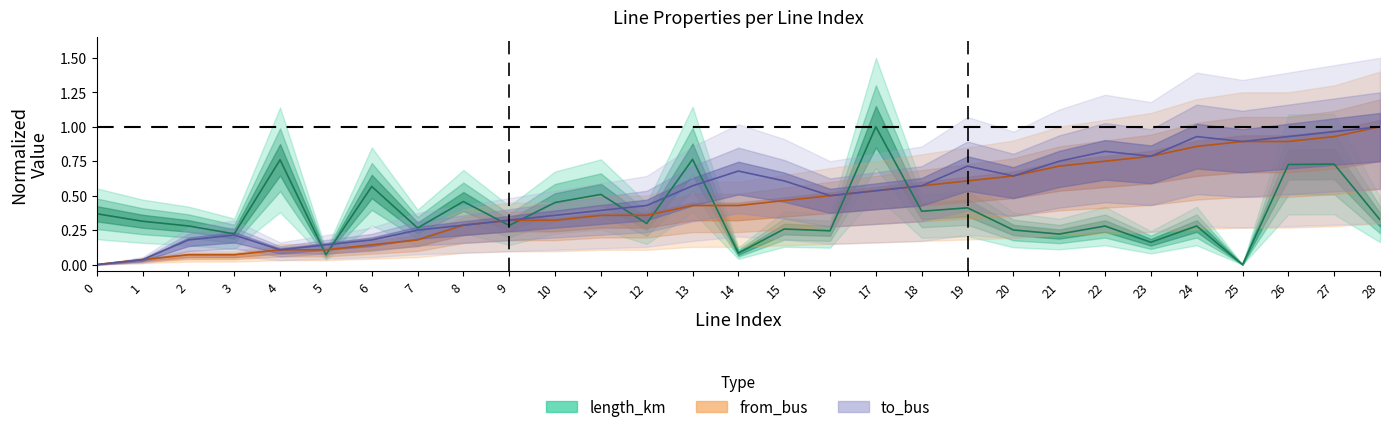

The from_bus series shows 0.4 at 11. True or false?

True